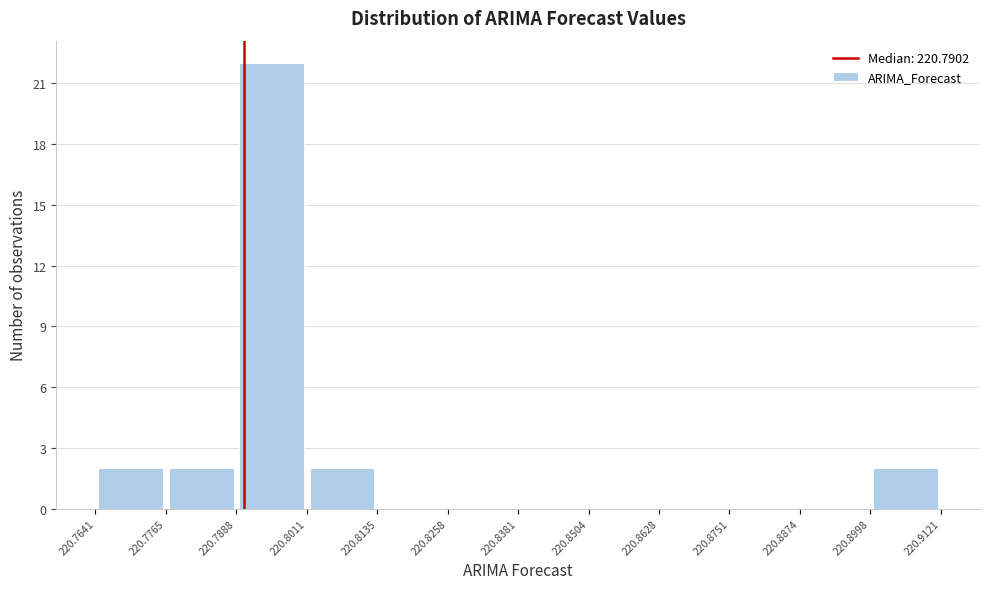

Reading left to right, transcribe this chart: for each bar, give the range it covers on the x-axis and its height. The values are not printed on the chart, so give them approximately, as read against the axis.

220.7641 to 220.7765: 2
220.7765 to 220.7888: 2
220.7888 to 220.8011: 22
220.8011 to 220.8135: 2
220.8135 to 220.8258: 0
220.8258 to 220.8381: 0
220.8381 to 220.8504: 0
220.8504 to 220.8628: 0
220.8628 to 220.8751: 0
220.8751 to 220.8874: 0
220.8874 to 220.8998: 0
220.8998 to 220.9121: 2